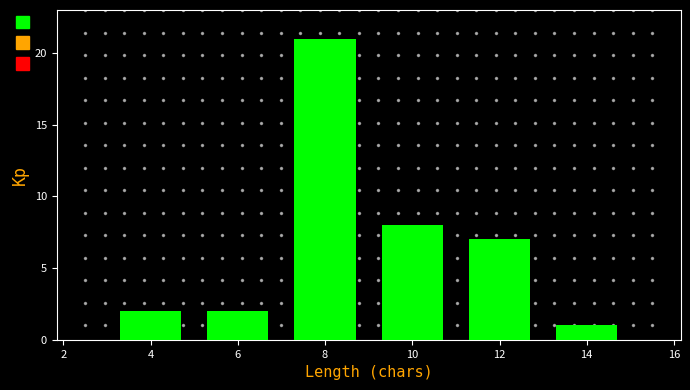

Reading left to right, list every bar in this chart as the range it spans on the x-axis followed by its height. The values are not printed on the chart, so give them approximately, as read against the axis.

3 to 5: 2
5 to 7: 2
7 to 9: 21
9 to 11: 8
11 to 13: 7
13 to 15: 1